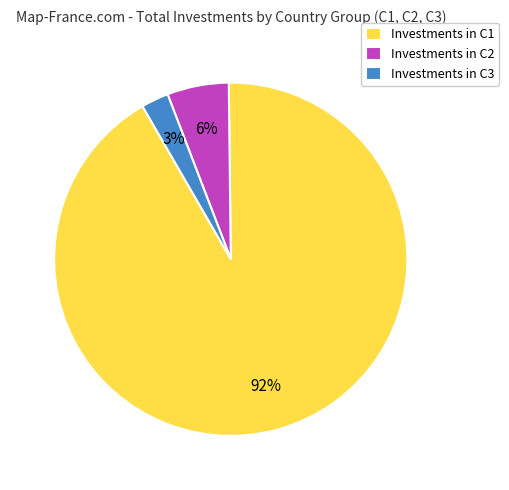

The Investments in C1 slice represents 99% of the pie. True or false?

False